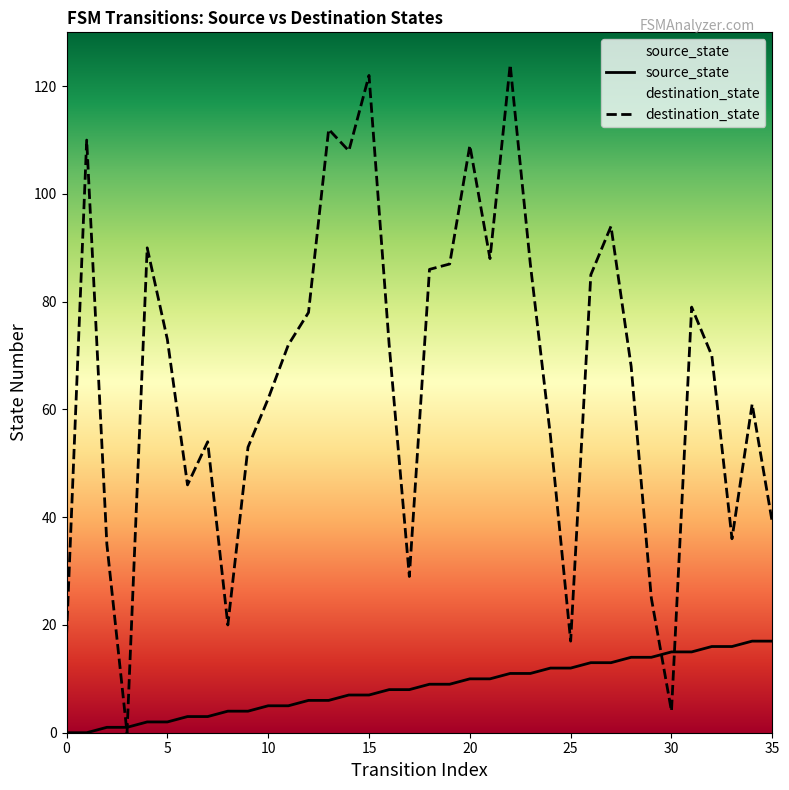

What is the spread (max minus min) of values at 13?

106